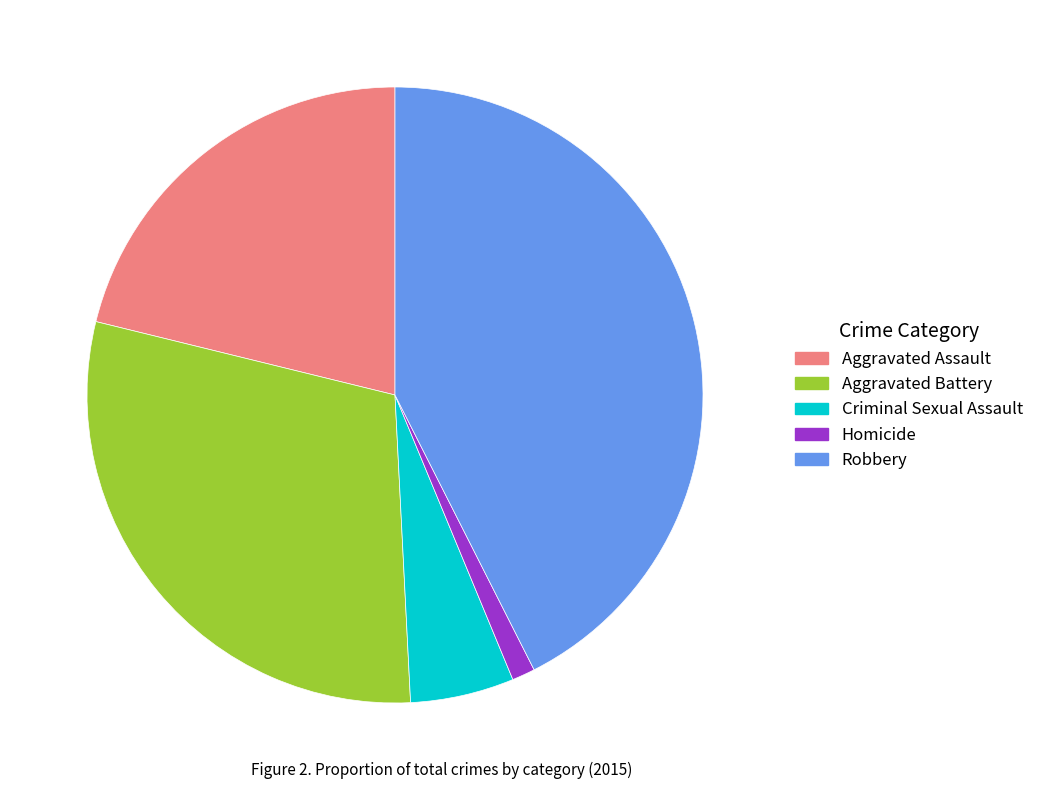

The Aggravated Assault slice represents 21% of the pie. True or false?

True